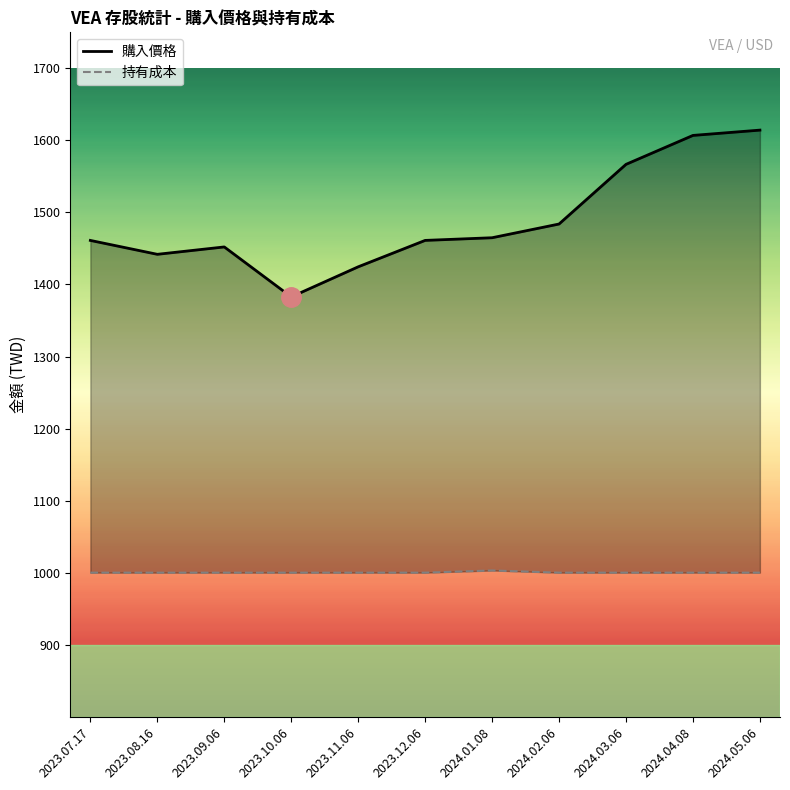

How many distinct data groups are displayed?

2